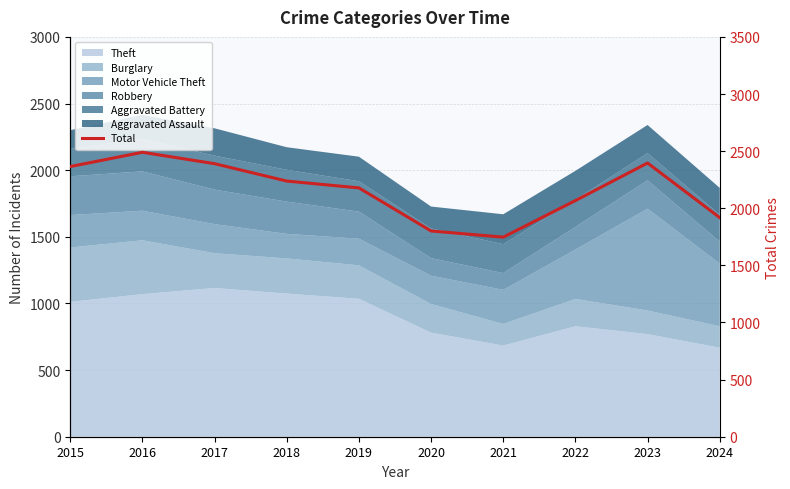

Is it true that the value at 2022 is 2808?

False